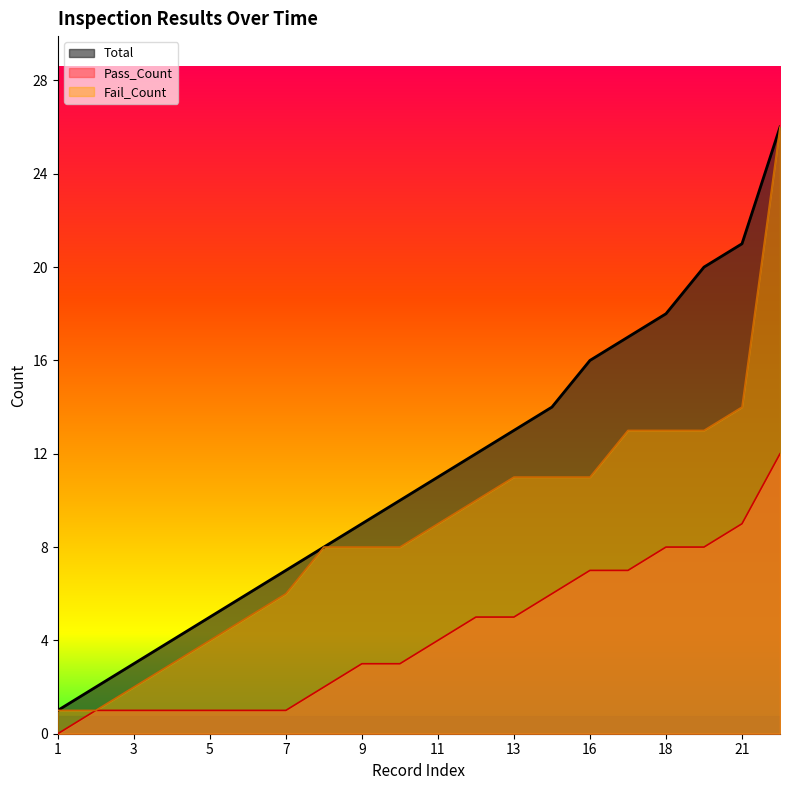

How many lines are shown in the chart?

3